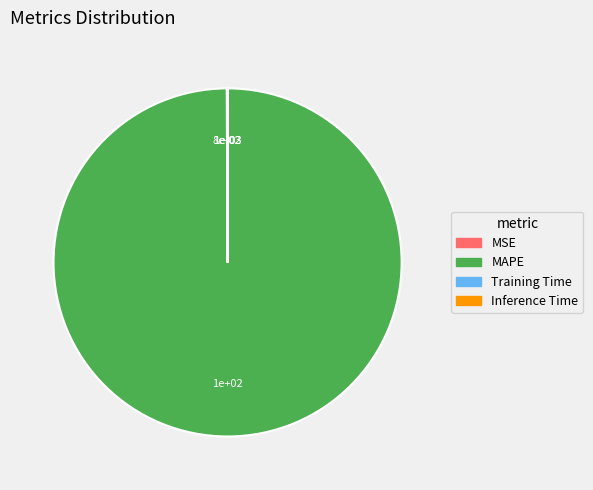

Does MAPE represent more than half of the total?

Yes